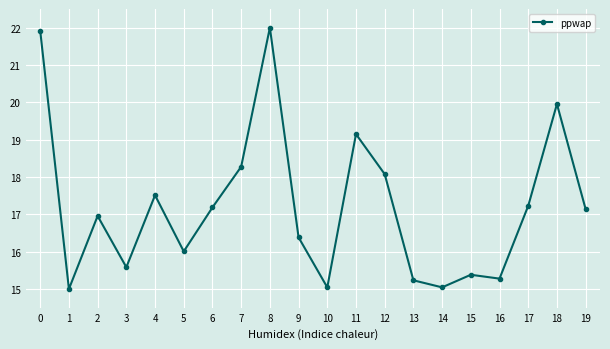

What is the sum of the values at 2 and 16?

32.2